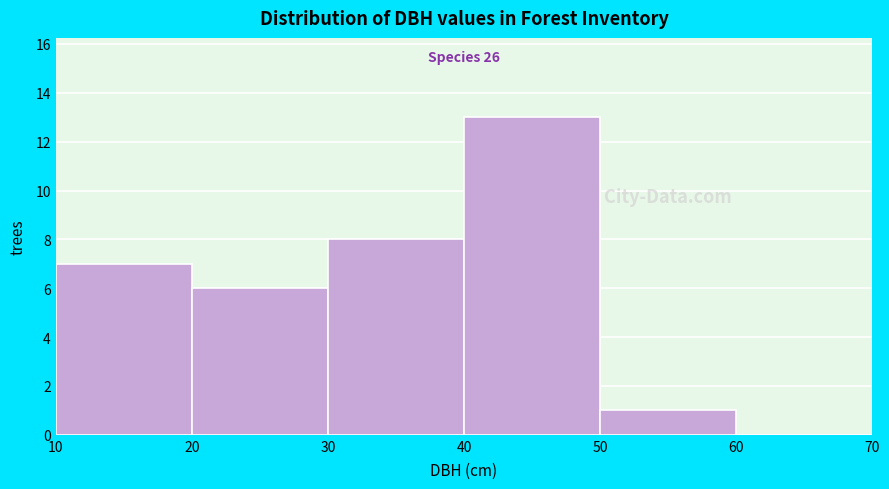

Over which range of the x-axis is the bar tallest?

40 to 50